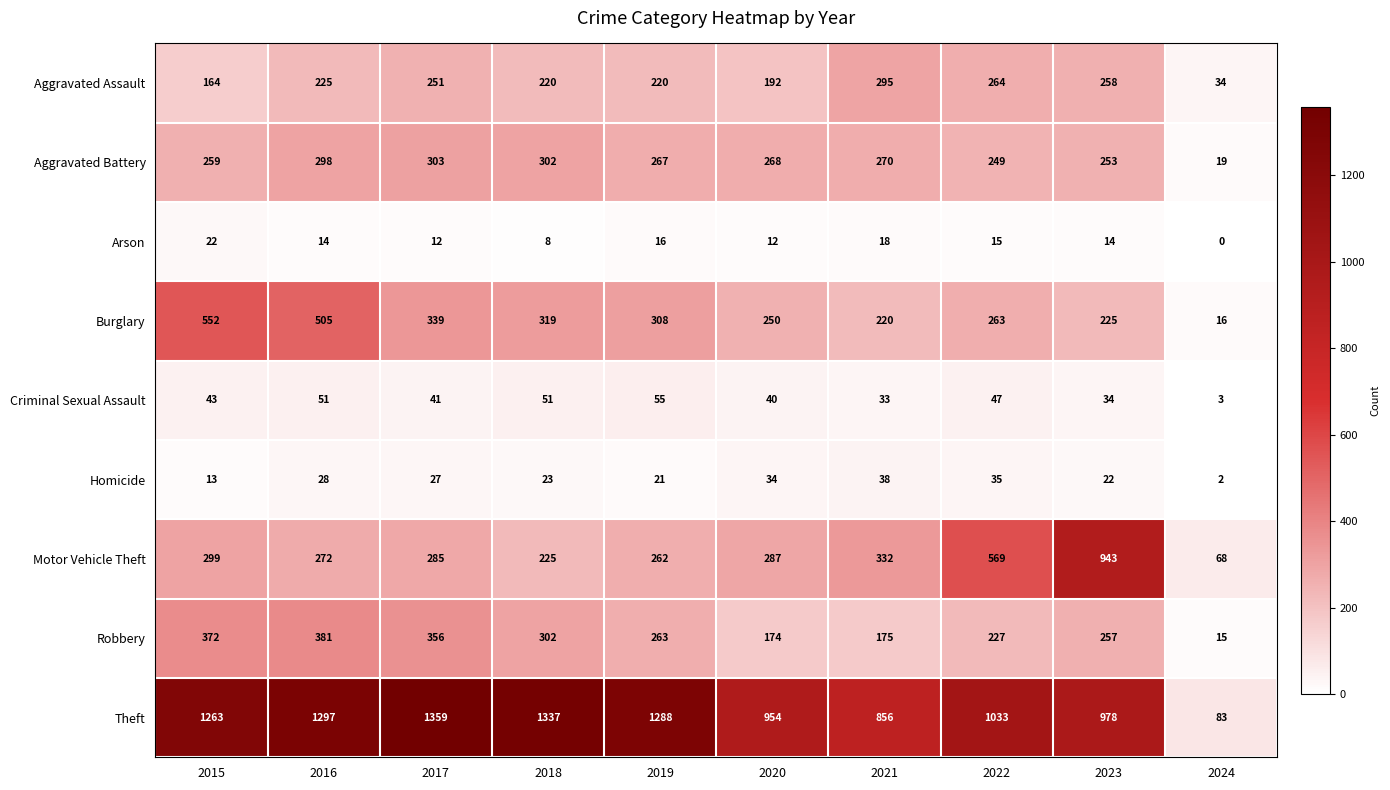

The value of Criminal Sexual Assault at 2020 is 40. True or false?

True